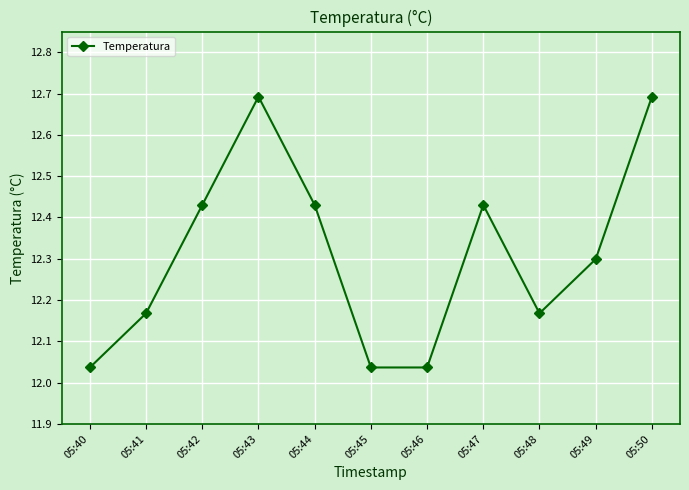

What is the change in value from 05:47 to 05:50?

+0.3